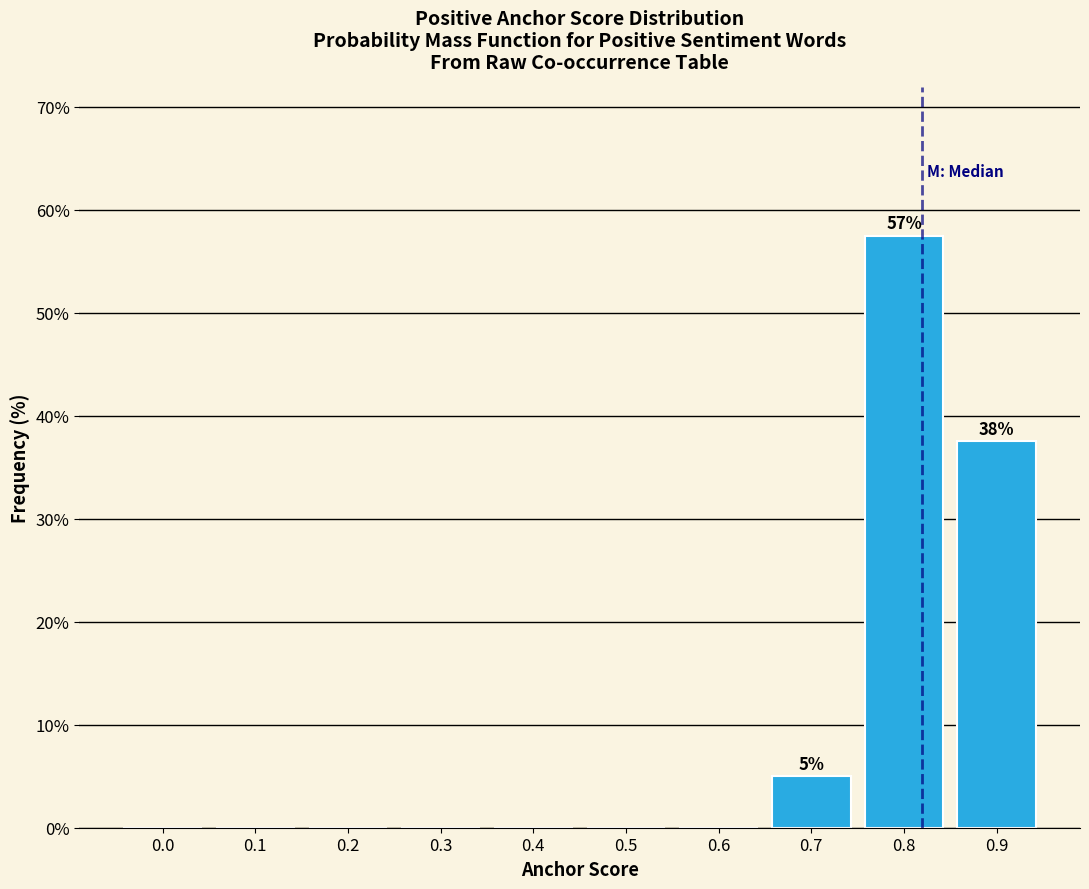

Reading right to left, extract all data points from this chart.

0.9=37.5	0.8=57.5	0.7=5.0	0.6=0.0	0.5=0.0	0.4=0.0	0.3=0.0	0.2=0.0	0.1=0.0	0.0=0.0